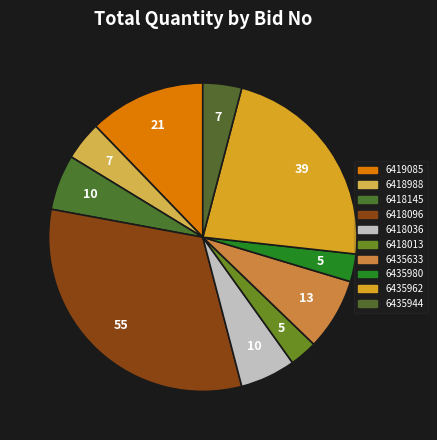

Which category has the smallest portion of the pie?

GEM/2025/B/6418013